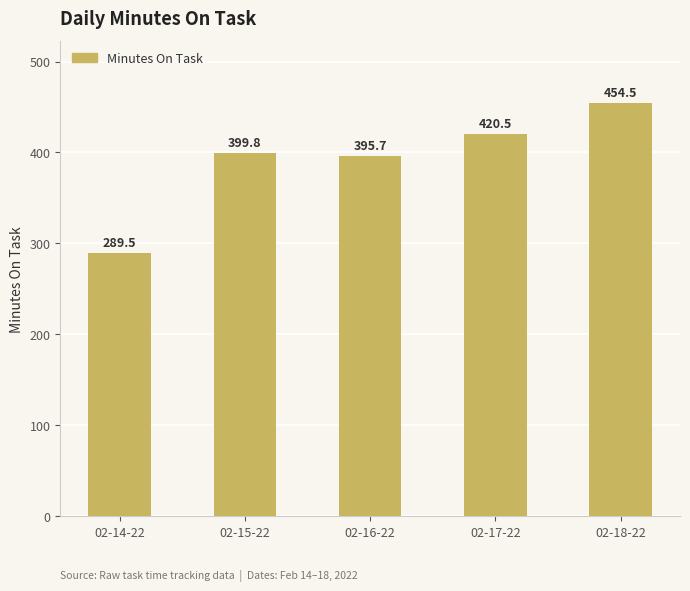

What is the label of the 1st bar from the right?

02-18-22